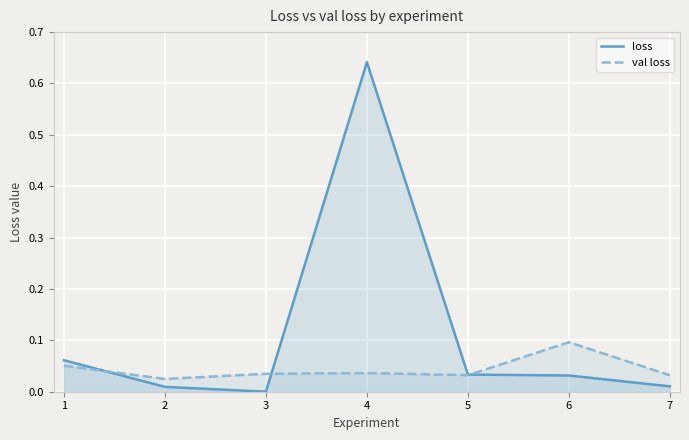

Does the chart display data point markers on the line(s)?

No